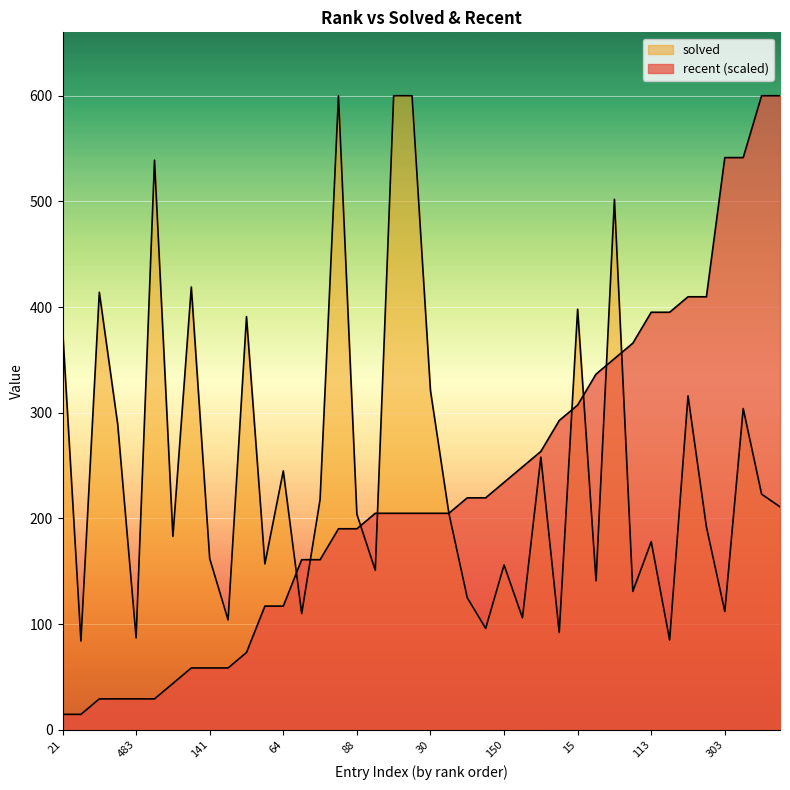

Rank the series by their maximum value, from lowest to highest.

recent, solved